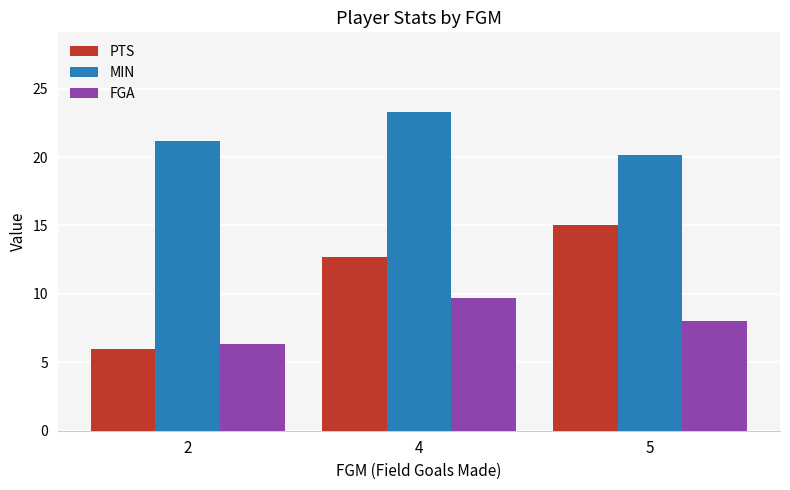

What is the difference between the PTS values at 2 and 4?

6.7